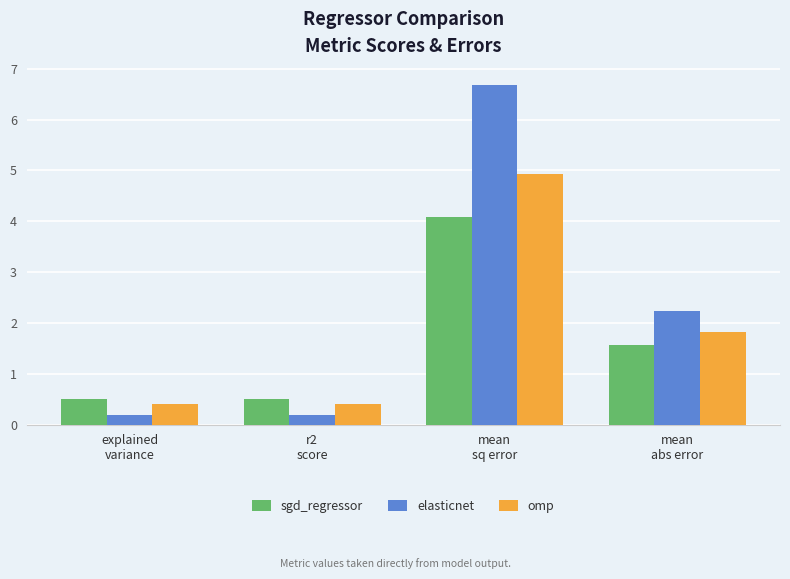

Reading left to right, what are all the values shown in this chart?

sgd_regressor: 0.5	0.5	4.1	1.6
elasticnet: 0.2	0.2	6.7	2.2
omp: 0.4	0.4	4.9	1.8